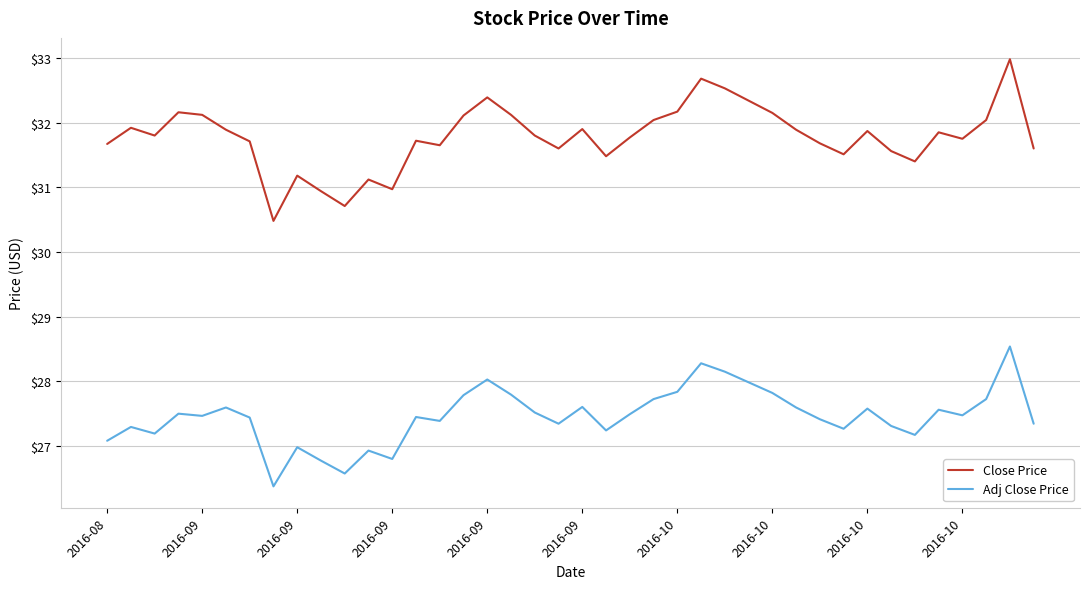

True or false: Close Price and Adj Close Price intersect in this chart.

False